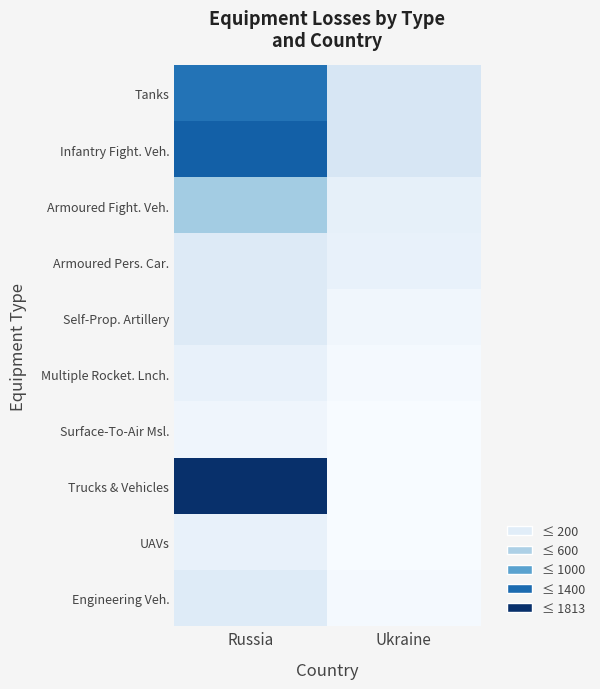

Which series has the largest total across all categories?

Trucks & Vehicles